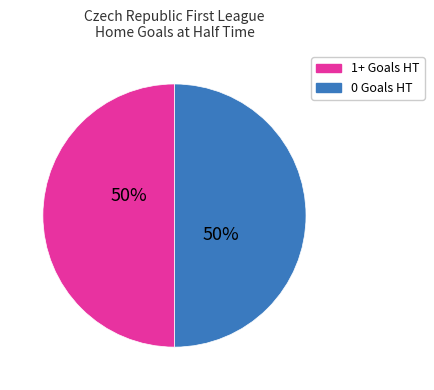

To the nearest percent, what is the average slice percentage?

50%